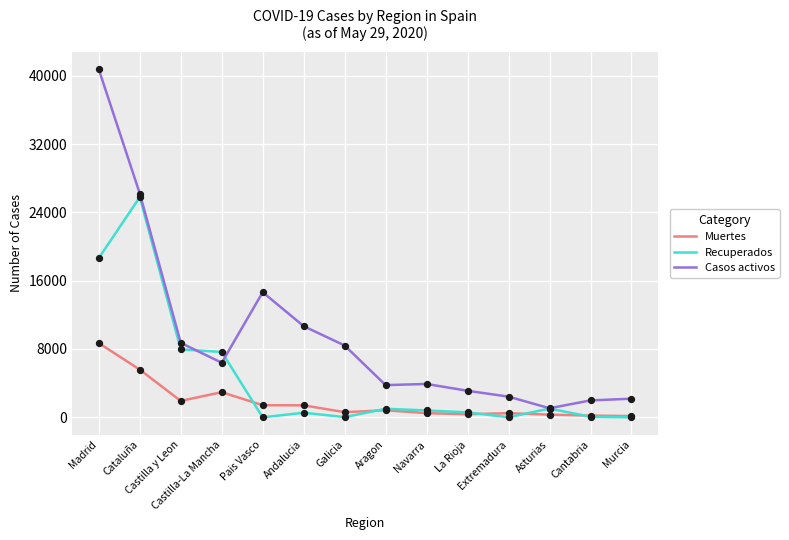

What are all the series names shown in the legend?

Muertes, Recuperados, Casos activos